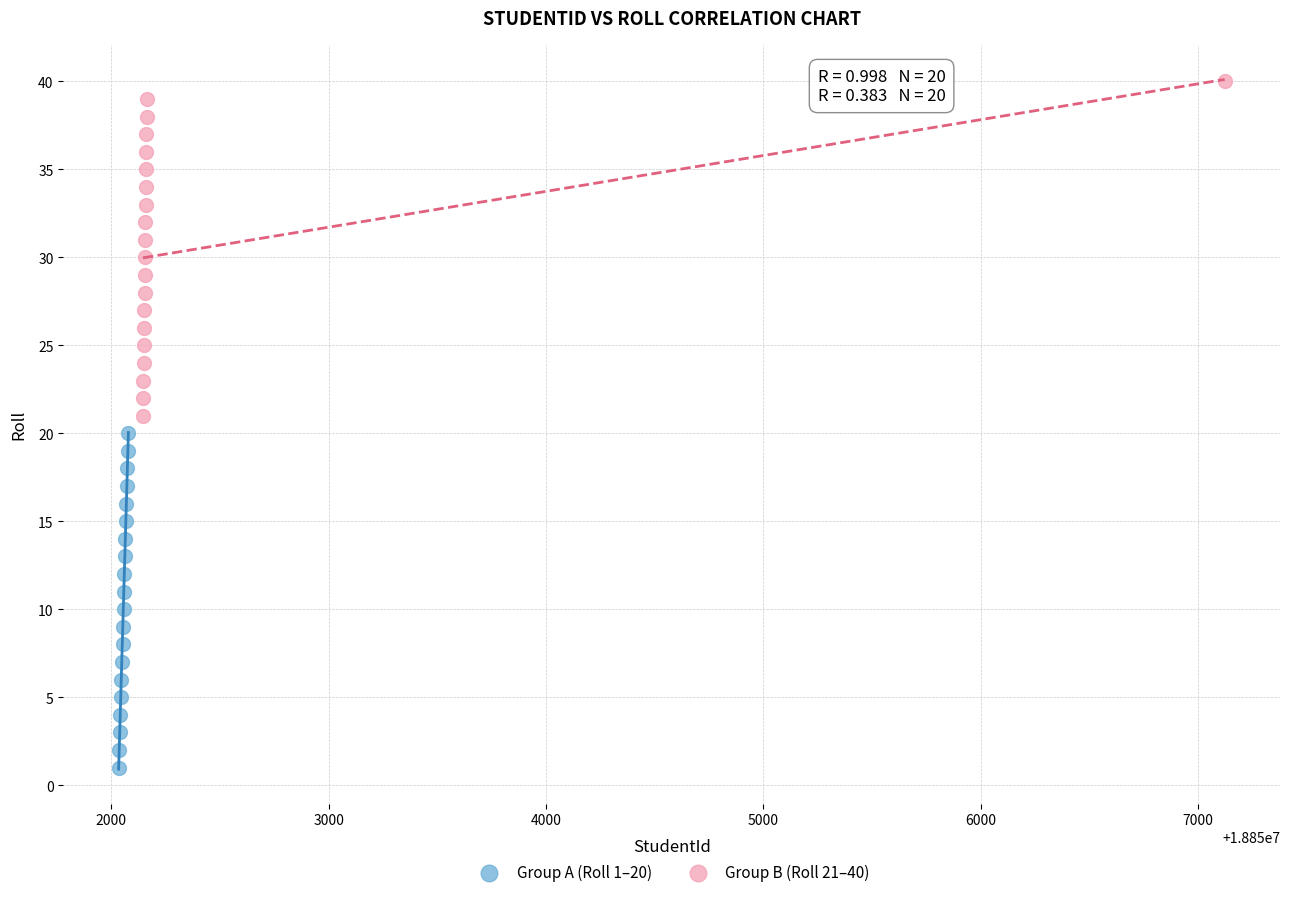

Which series reaches the minimum Y coordinate?

Group A (Roll 1–20)